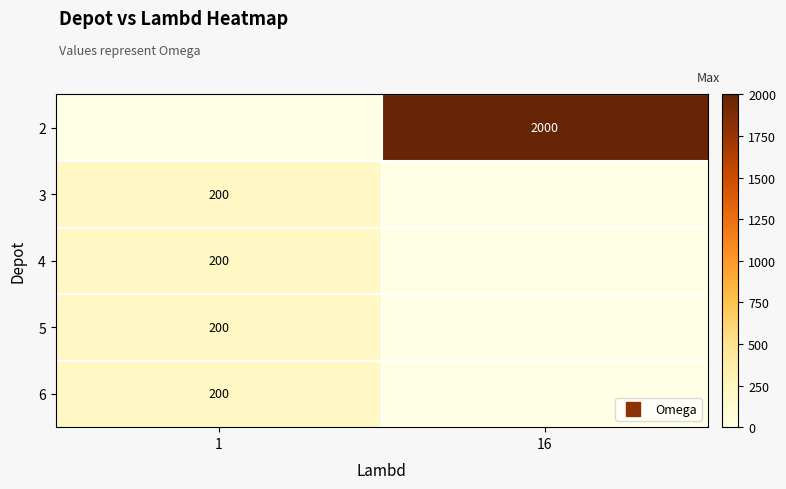

Which series has the largest total across all categories?

2